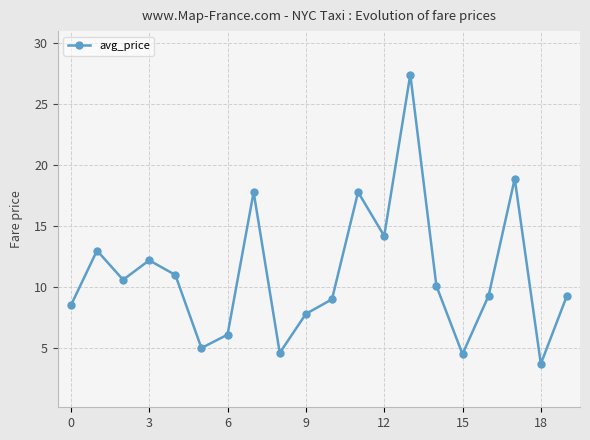

True or false: there are more than 1 points higher than both neighbors.

True